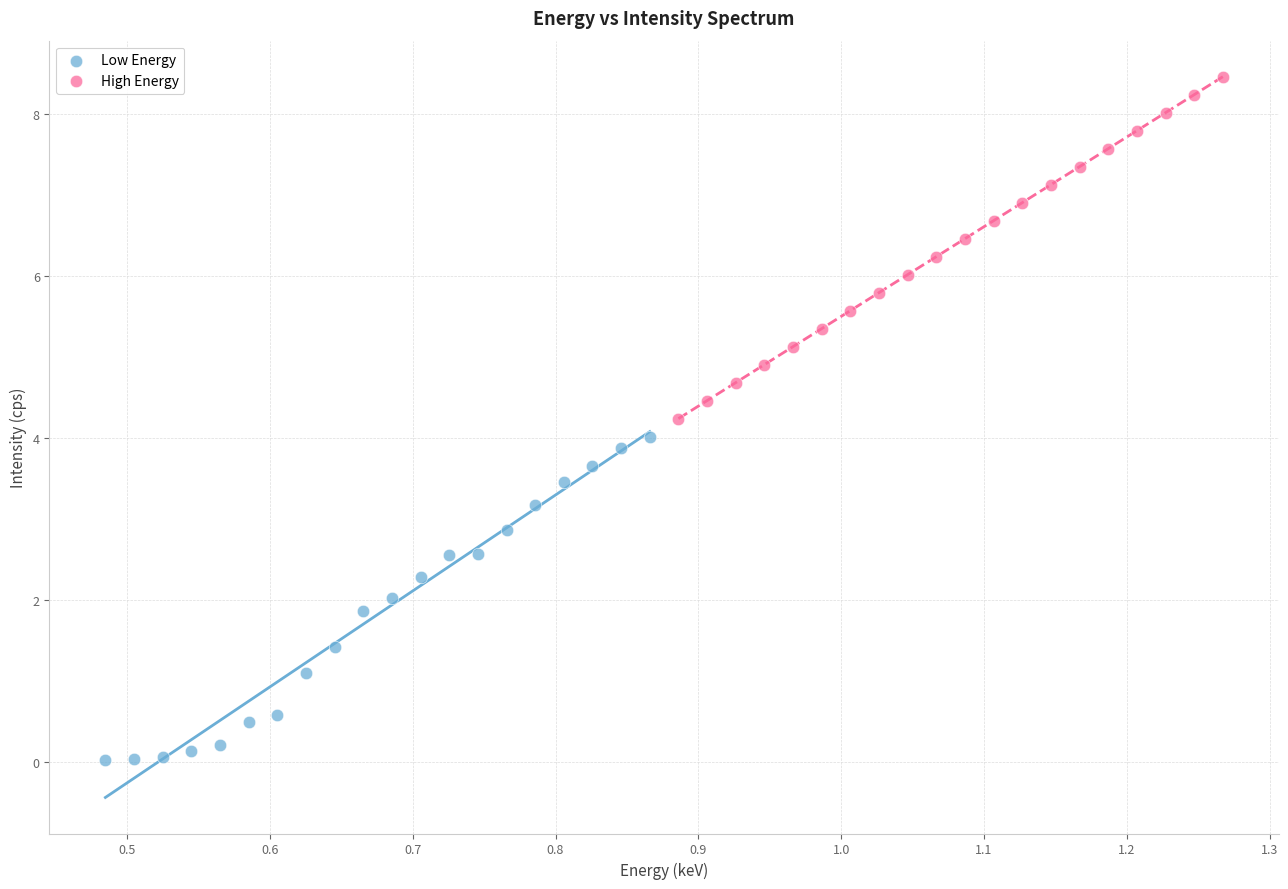

Which series contains the lowest Y value?

Low Energy